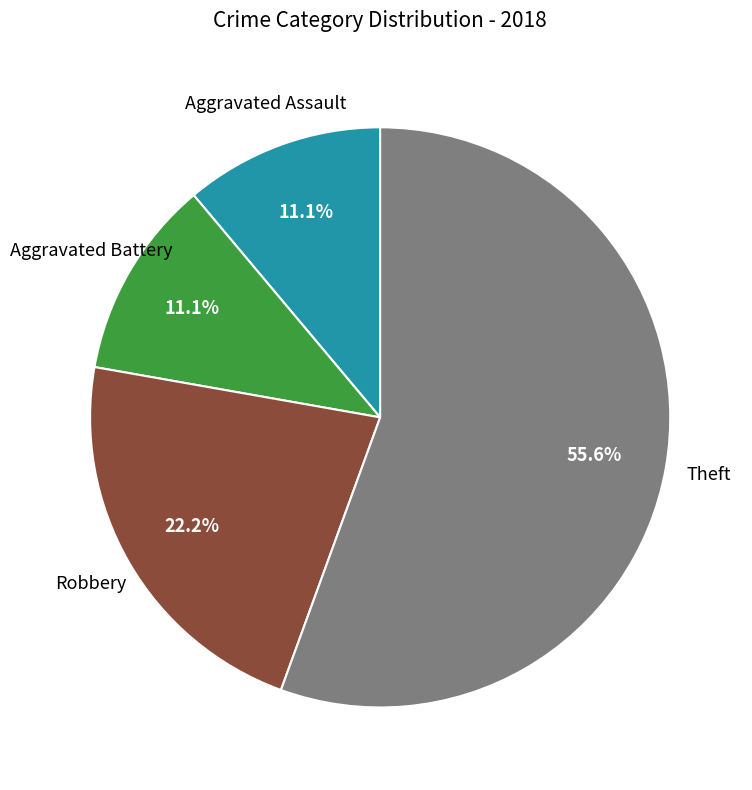

Count the number of slices in the pie.

4